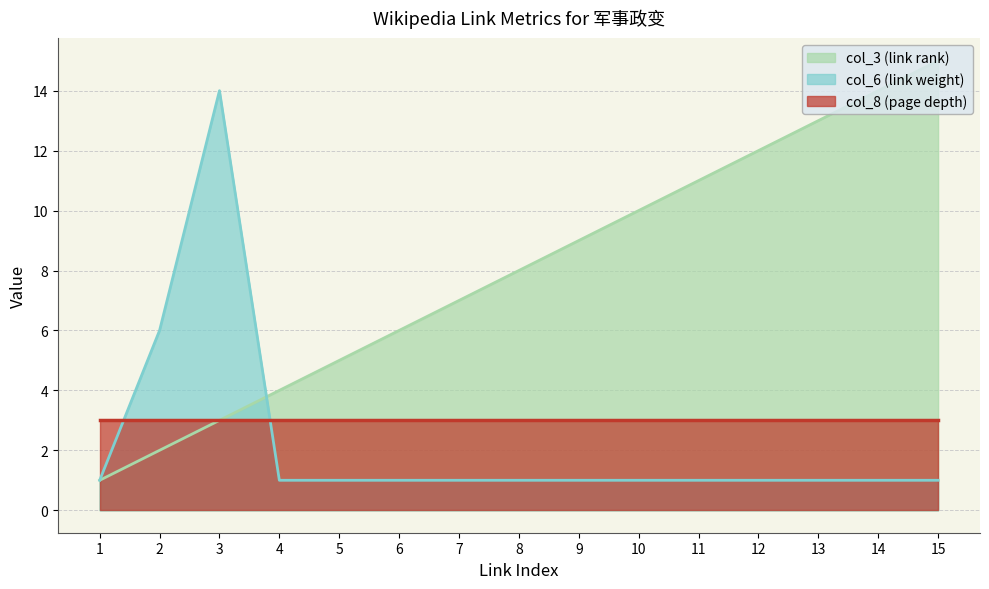

Rank the series at 13 from lowest to highest value.

col_6 (link weight), col_8 (page depth), col_3 (link rank)